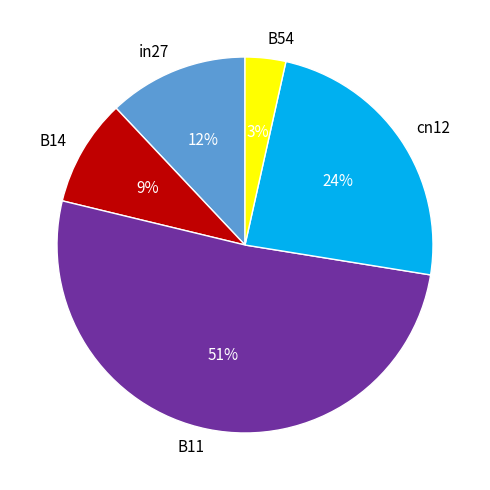

Combined, do B11 and cn12 account for over 50%?

Yes